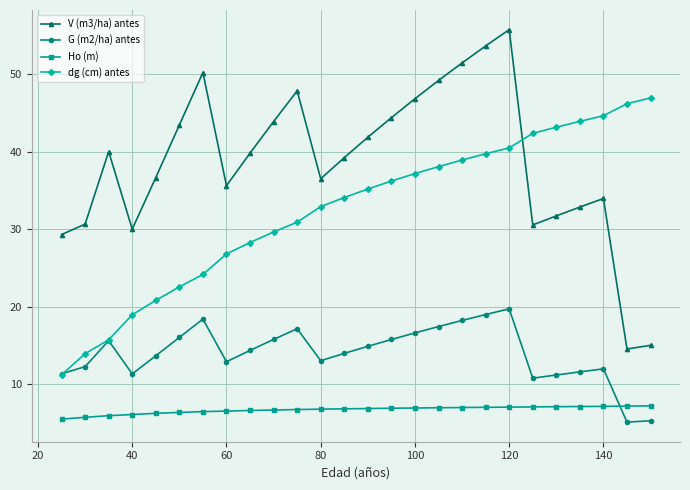

Which series ends up on top after the final intersection of G (m2/ha) antes and dg (cm) antes?

dg (cm) antes